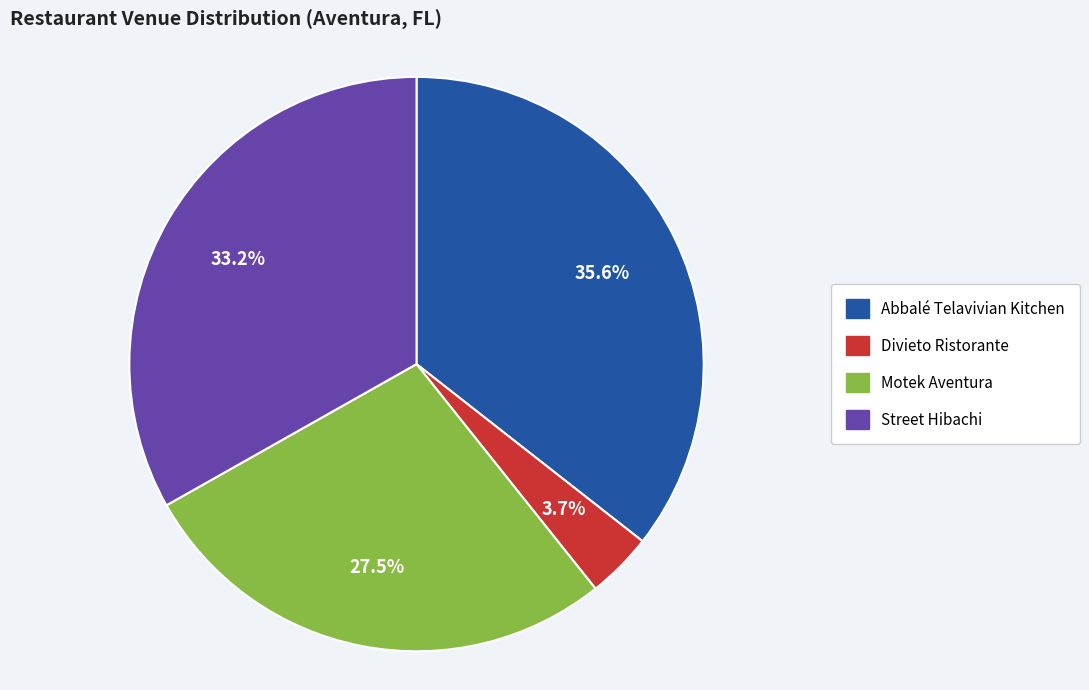

What is the total percentage of Abbalé Telavivian Kitchen and Street Hibachi?

68.8%